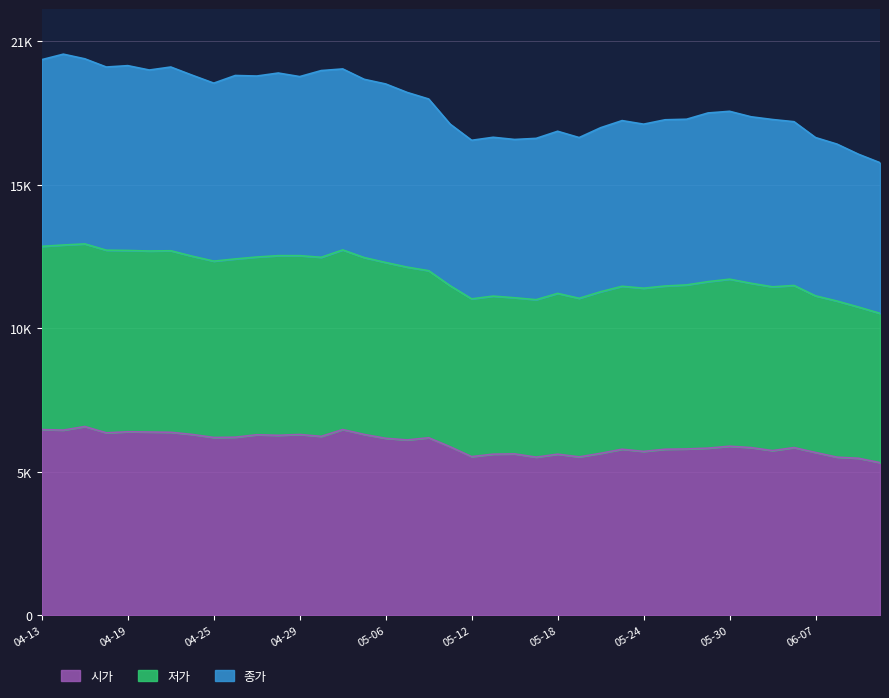

Which series has the widest spread of values?

저가